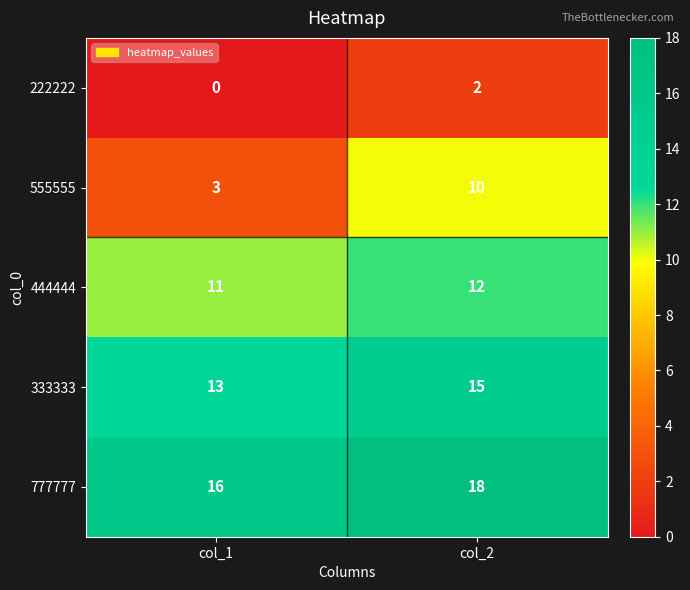

What is the total value across all series at col_2?

57